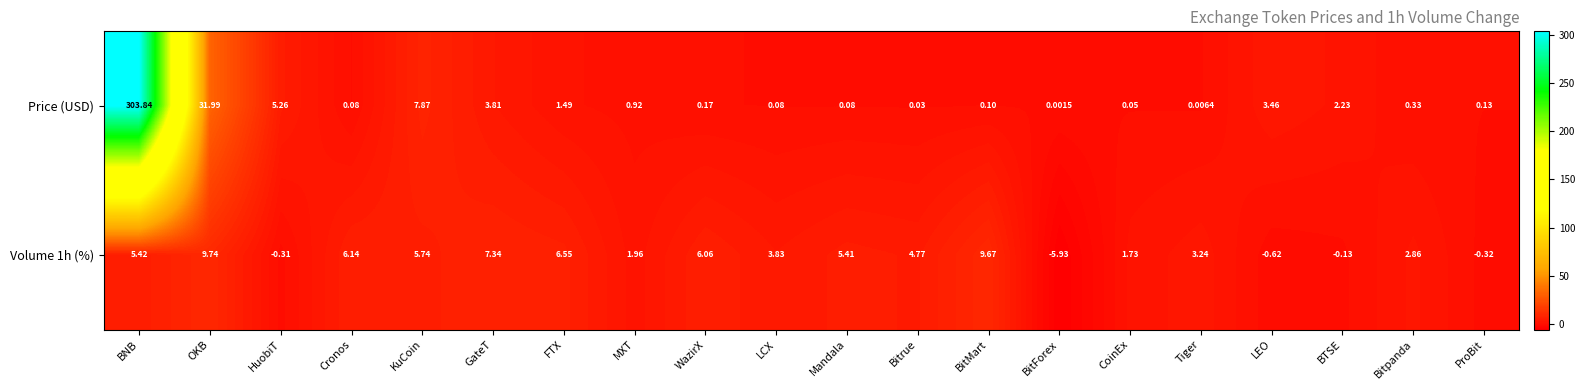

Rank the series by their average value, from lowest to highest.

Volume 1h (%), Price (USD)